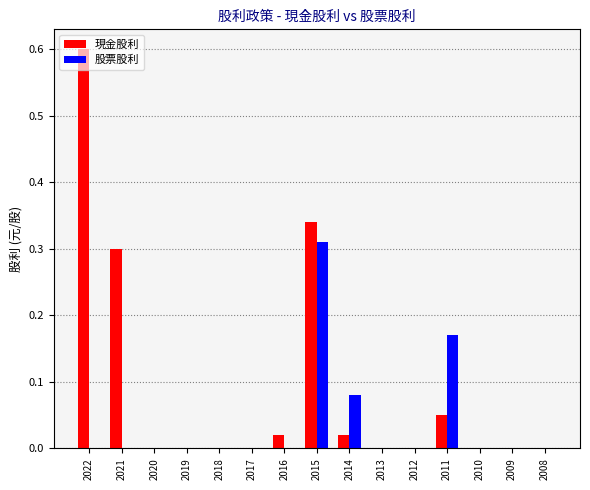

How many data points does each series have?

15